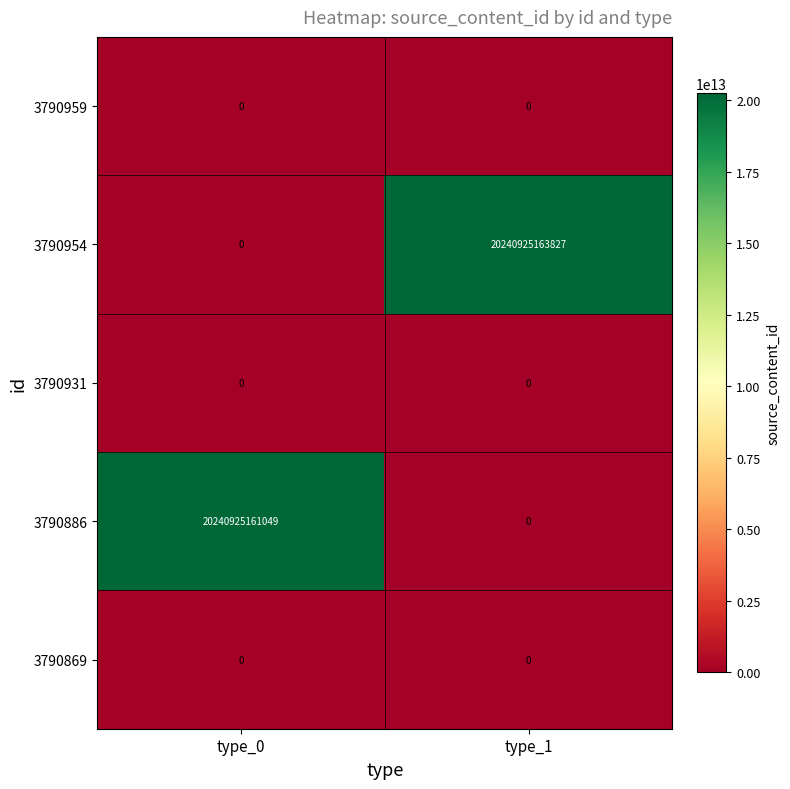

Which category has the lowest value in the 3790954 series?

type_0